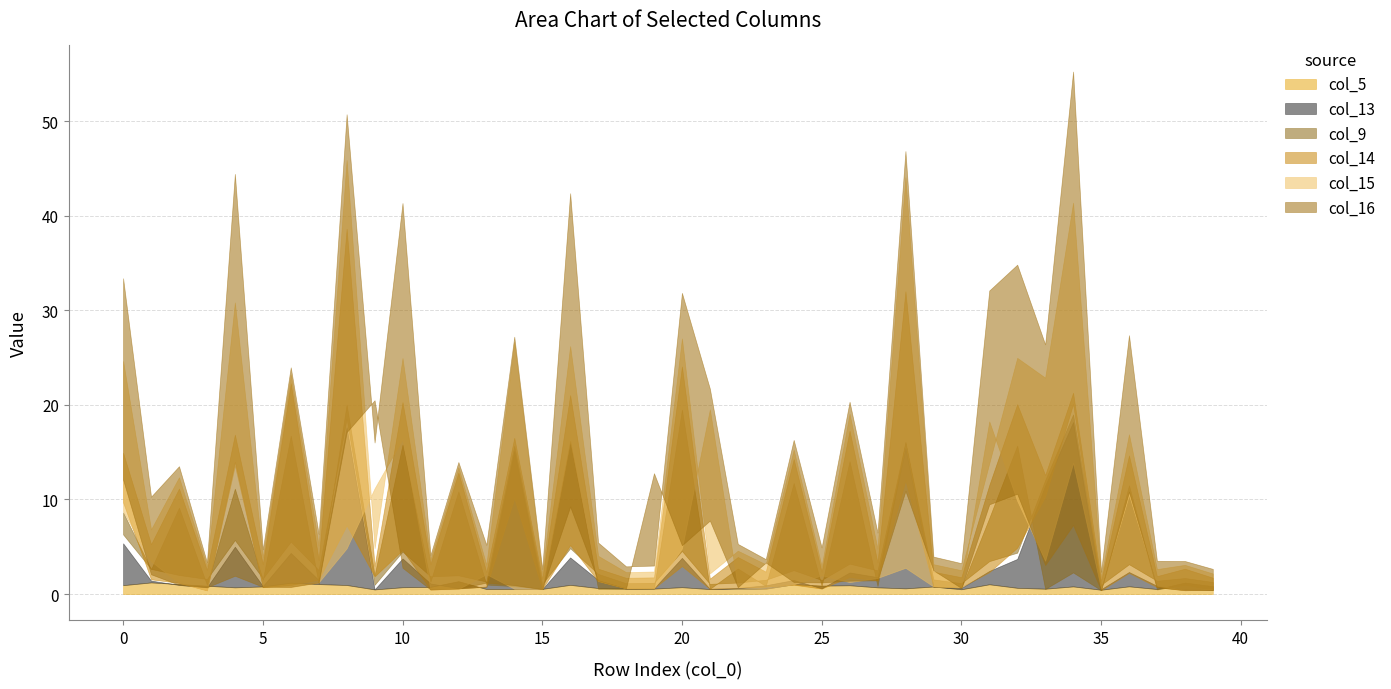

Reading left to right, list all the values displayed in this chart.

col_5: 0.9	1.2	1.1	0.9	0.7	0.8	1.2	1.1	1.0	0.5	0.7	0.8	1.4	0.5	0.5	0.5	1.0	0.6	0.6	0.6	0.7	0.5	0.6	0.6	1.0	0.9	0.9	0.7	0.6	0.8	0.5	1.0	0.7	0.6	0.8	0.5	0.8	0.5	1.2	0.8
col_13: 5.4	1.4	1.0	0.7	5.0	0.8	4.4	1.5	17.6	0.5	3.8	1.1	0.6	0.8	15.1	0.5	3.9	1.5	0.6	0.6	3.8	0.6	0.6	0.9	1.5	0.6	2.3	1.8	15.5	0.8	0.6	2.4	3.7	11.5	18.2	0.5	2.3	0.9	0.5	0.4
col_9: 8.6	2.6	9.1	1.0	11.1	1.5	16.7	1.0	20.0	2.0	15.8	1.3	10.9	1.0	0.8	0.6	16.2	0.6	0.6	0.6	19.5	0.6	2.7	0.9	11.7	0.9	14.1	0.8	15.9	0.8	0.6	8.0	15.7	0.5	2.3	0.4	11.5	0.5	1.0	0.5
col_14: 9.7	1.6	1.2	0.4	14.0	0.7	1.0	1.5	7.3	1.9	4.7	0.5	0.6	0.8	10.1	0.5	5.2	1.4	0.6	0.6	3.0	0.6	0.7	0.8	1.0	0.6	1.8	1.5	12.0	0.8	0.7	2.3	4.9	10.3	20.1	0.4	2.2	0.7	0.4	0.4
col_15: 8.7	3.5	1.2	0.4	13.6	0.8	0.7	1.2	4.8	11.2	16.4	0.5	0.5	2.1	0.6	0.5	16.2	1.4	0.6	0.6	4.8	19.5	0.7	0.5	1.0	2.0	1.3	1.7	2.8	0.8	0.7	18.3	9.9	3.5	13.9	0.6	10.5	0.9	0.4	0.5
col_16: 12.1	2.1	1.0	0.7	1.9	0.8	0.8	1.2	17.1	20.5	2.8	0.5	0.6	1.2	0.9	0.5	9.3	1.4	0.6	12.8	5.2	7.8	0.7	3.3	1.3	1.2	1.4	1.4	10.9	2.5	0.6	9.5	10.6	3.1	7.3	0.4	10.8	0.7	0.4	0.4